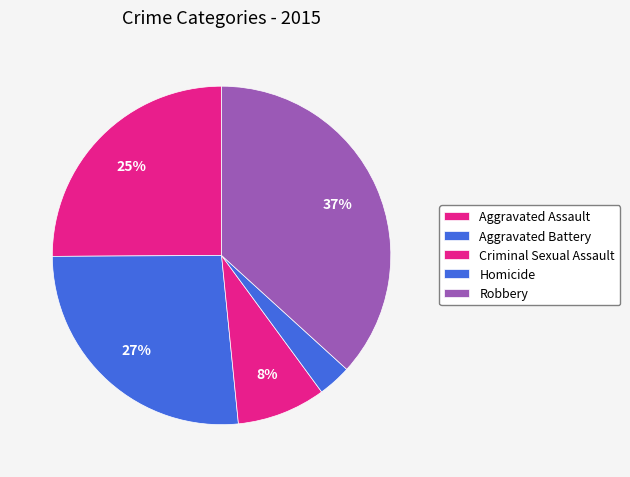

How many slices are in this pie chart?

5